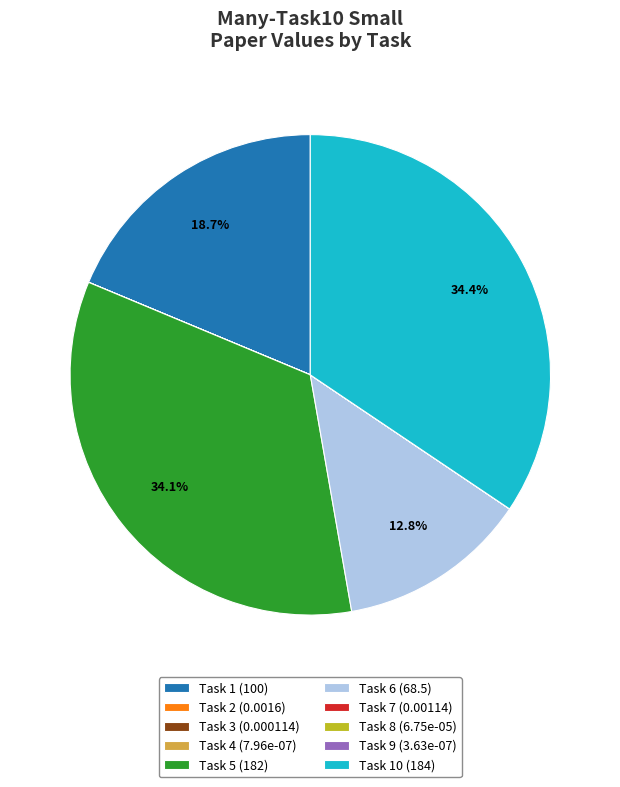

Which has a higher value, Task 1 (100) or Task 5 (182)?

Task 5 (182)